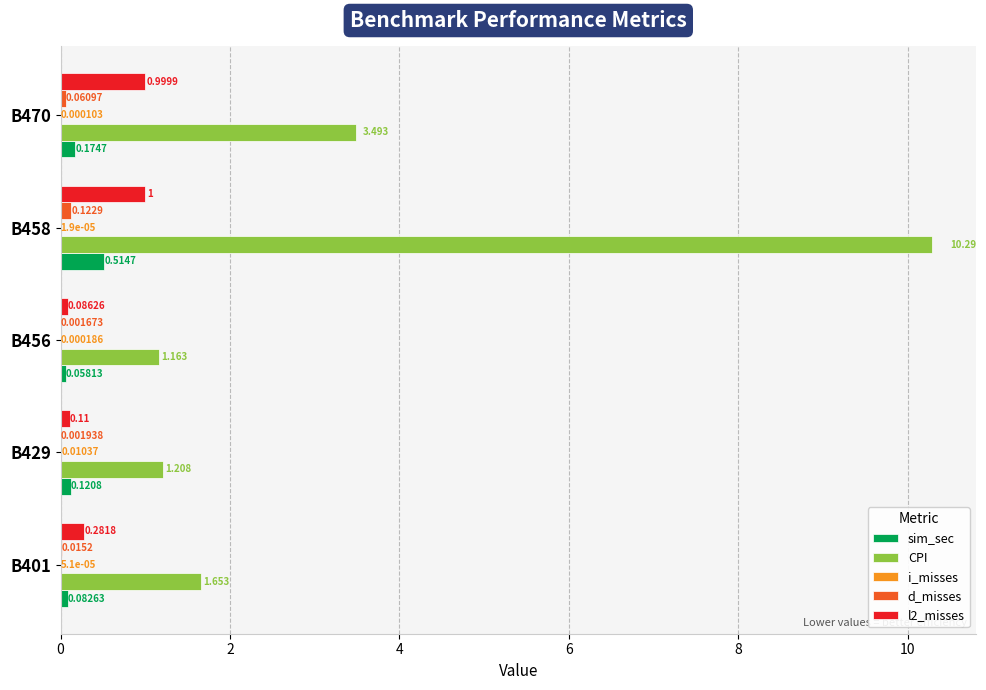

What is the maximum value shown in the chart?

10.3